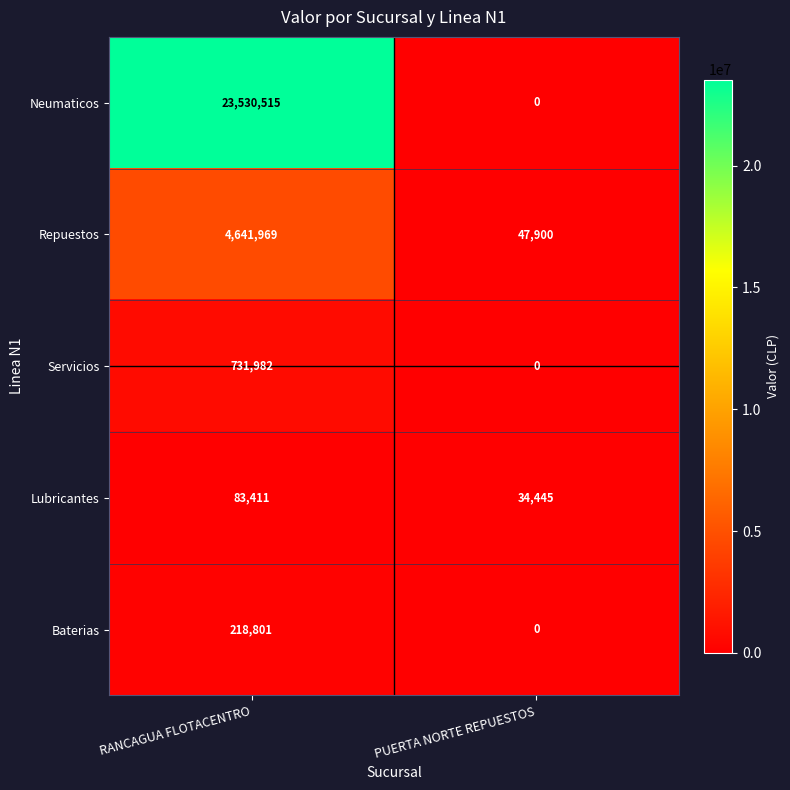

Which series has the widest spread of values?

Neumaticos